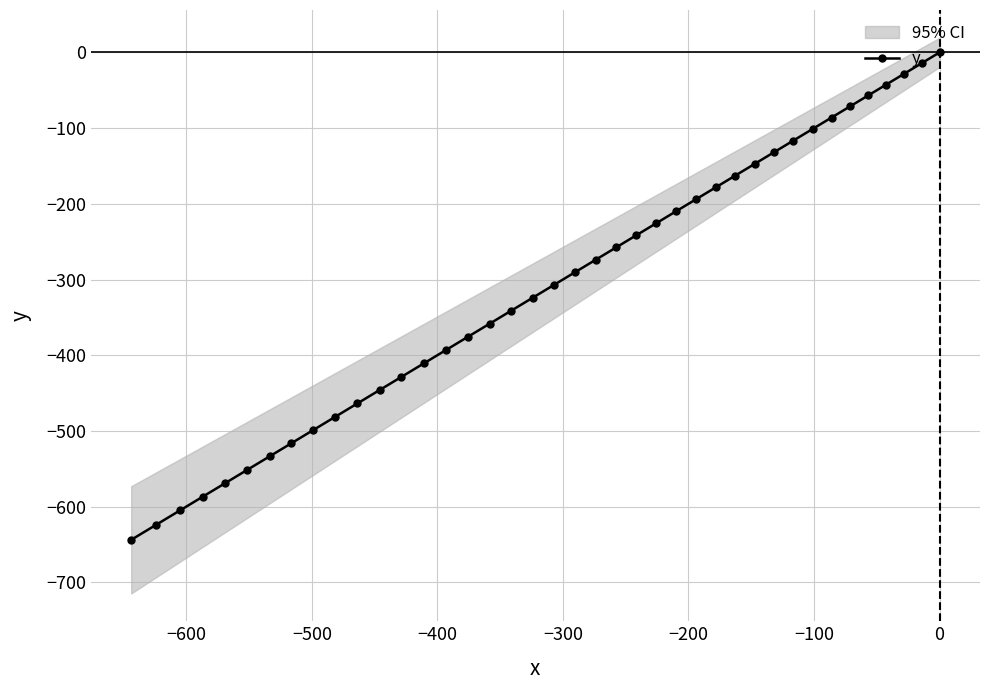

What is the minimum value for y?

-643.9